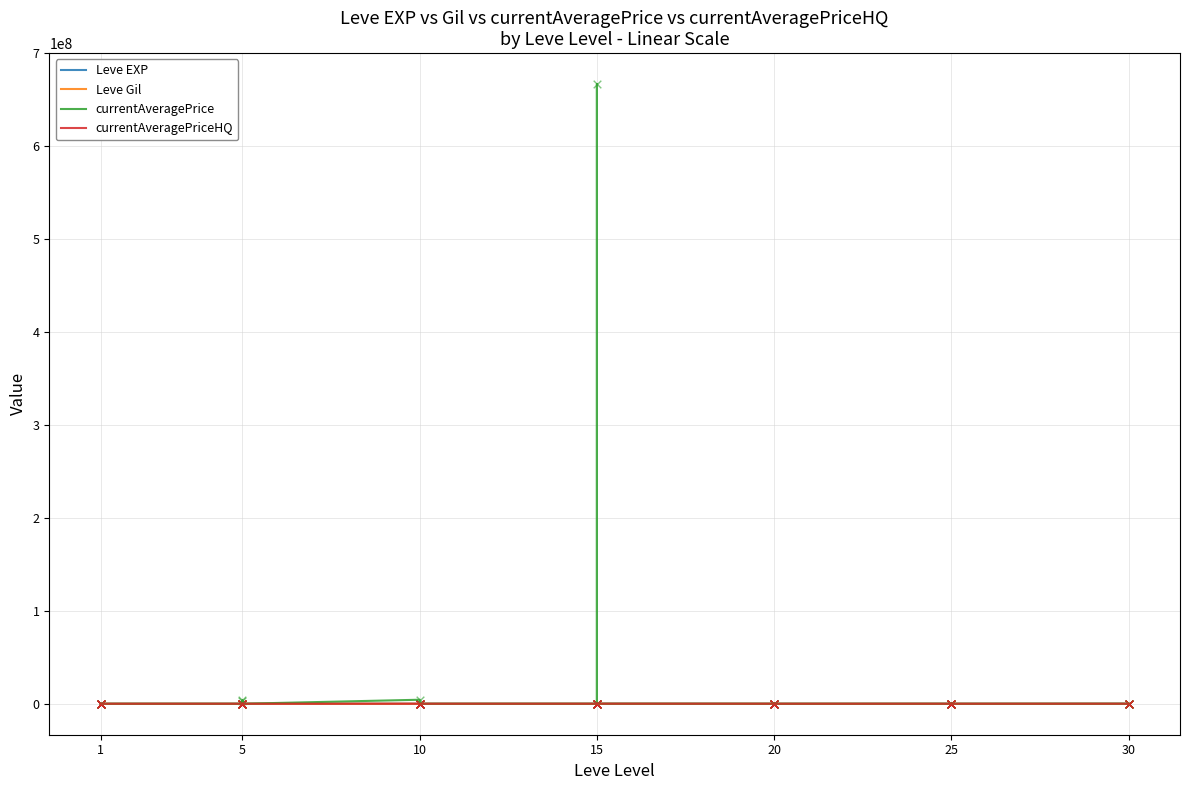

What are all the series names shown in the legend?

Leve EXP, Leve Gil, currentAveragePrice, currentAveragePriceHQ